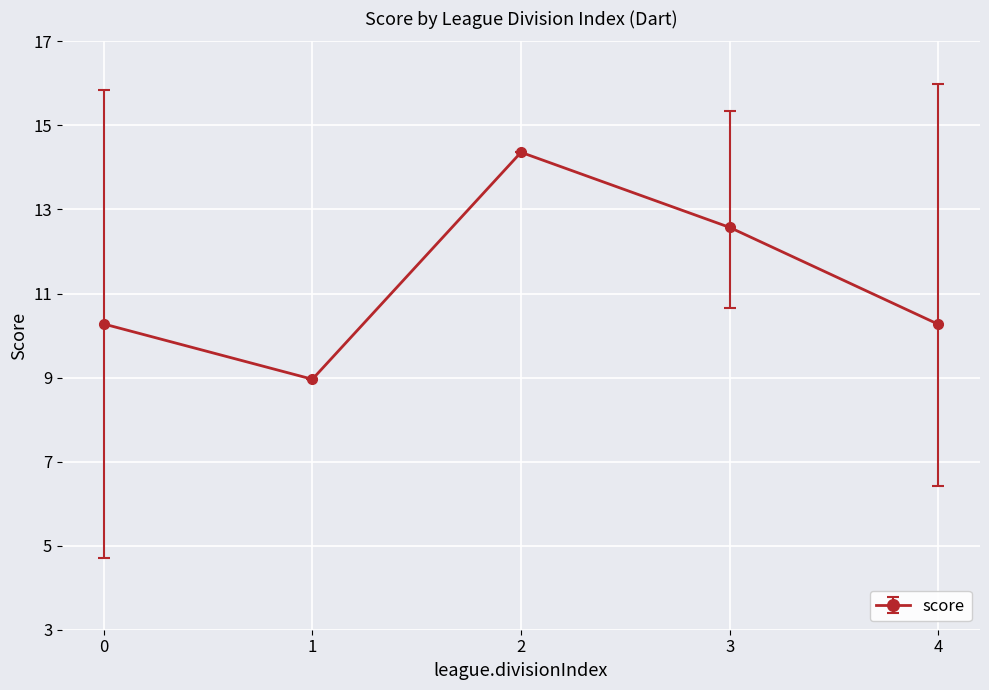

How many points are higher than both their immediate neighbors (excluding endpoints)?

1